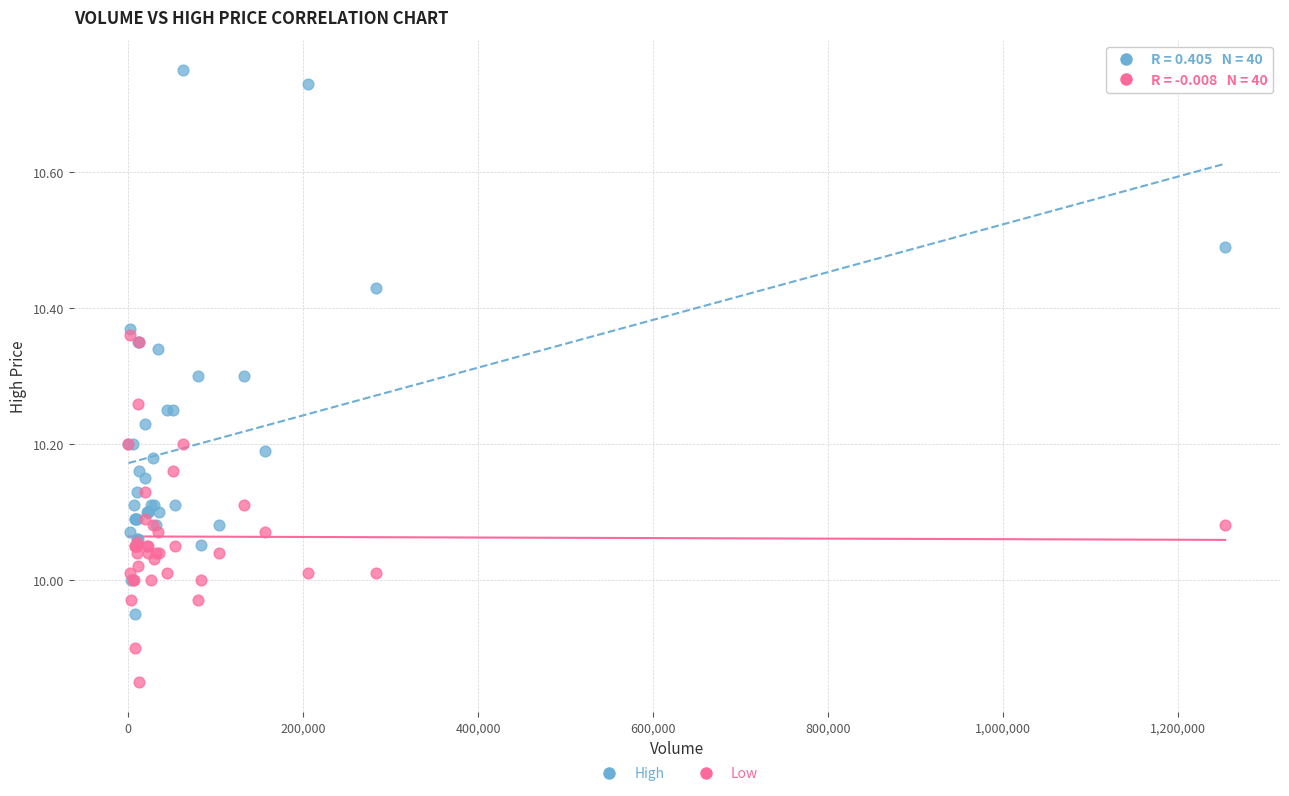

Which series reaches the minimum Y coordinate?

Low